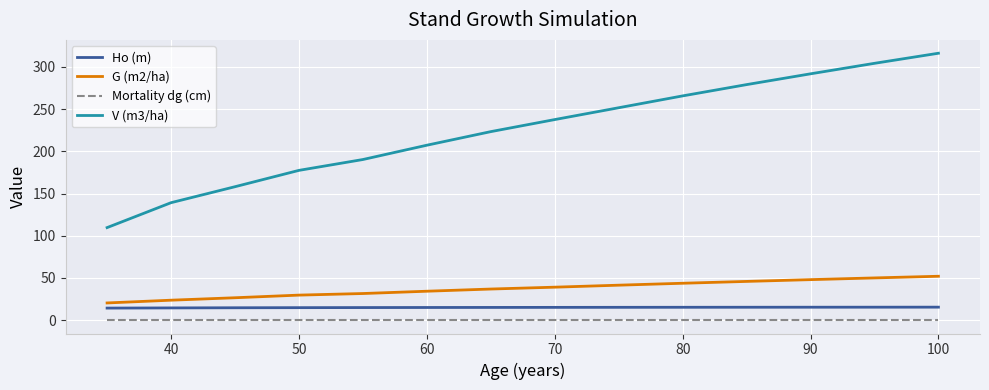

True or false: Ho (m) and V (m3/ha) cross at least once.

False